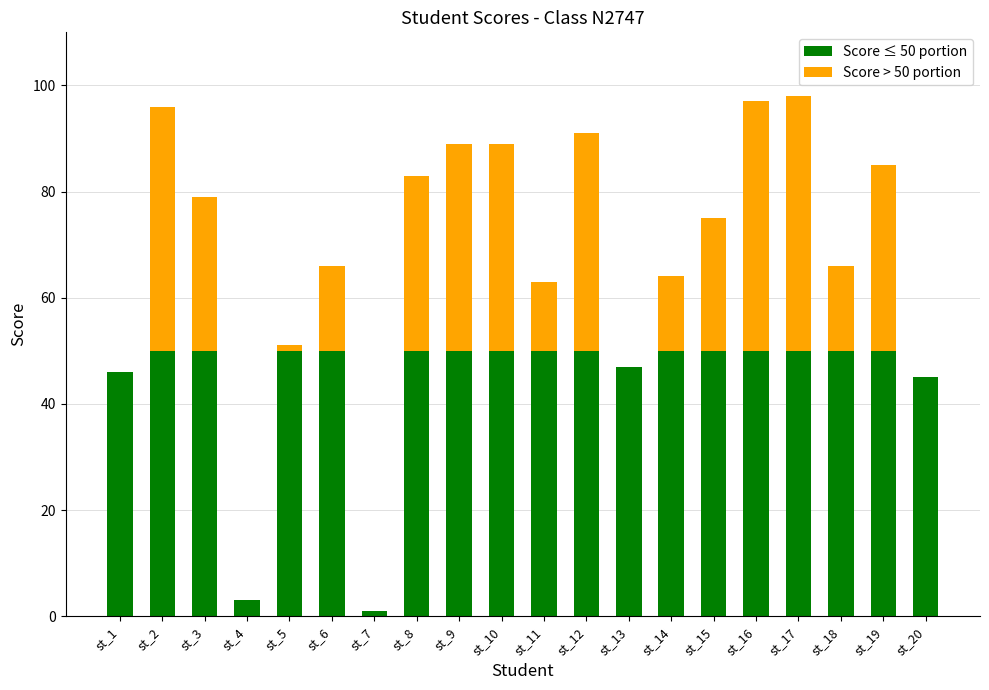

True or false: Score ≤ 50 portion has a value of 50 at st_5.

True